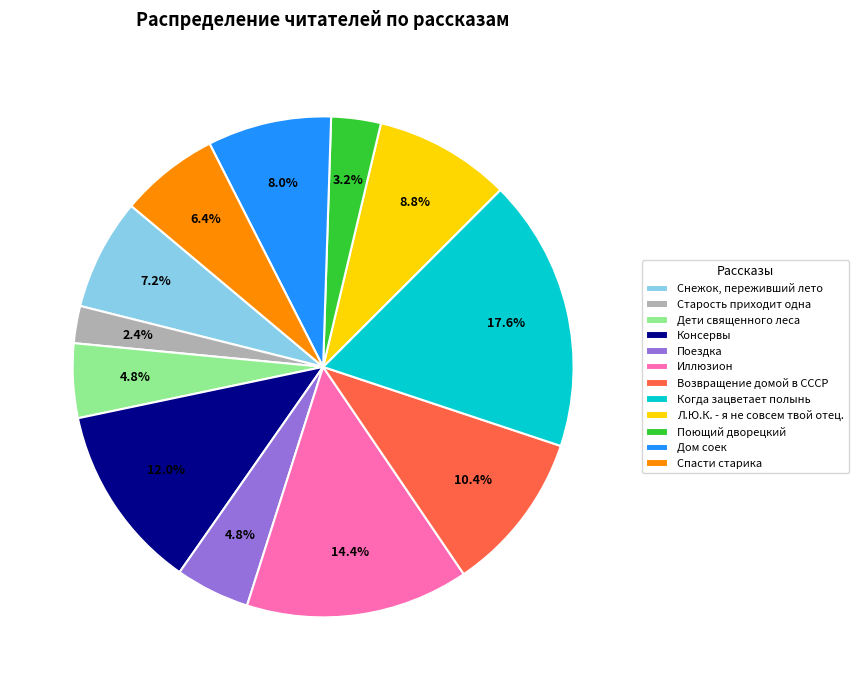

Between Л.Ю.К. - я не совсем твой отец. and Консервы, which is larger?

Консервы